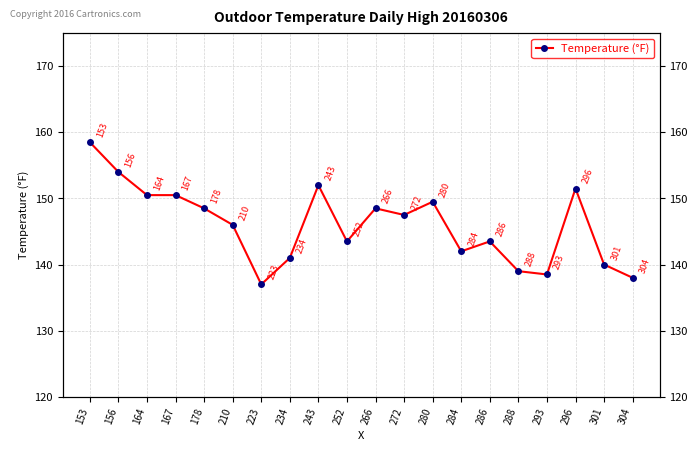

What is the difference between the values at 288 and 301?

1.0